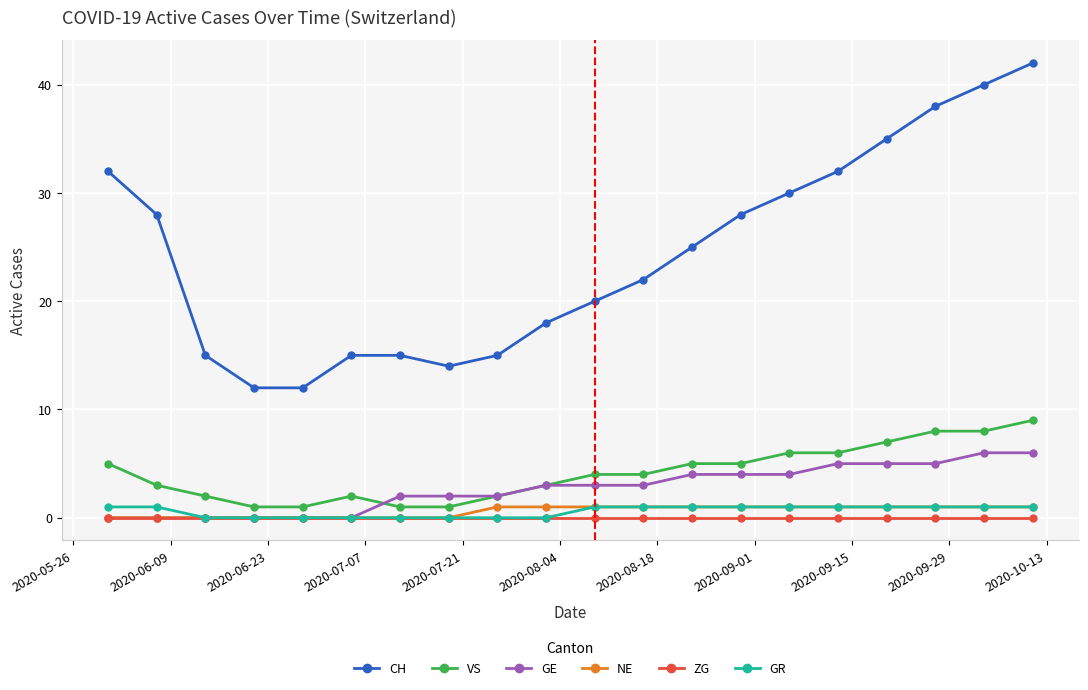

Which series has the largest total across all categories?

CH